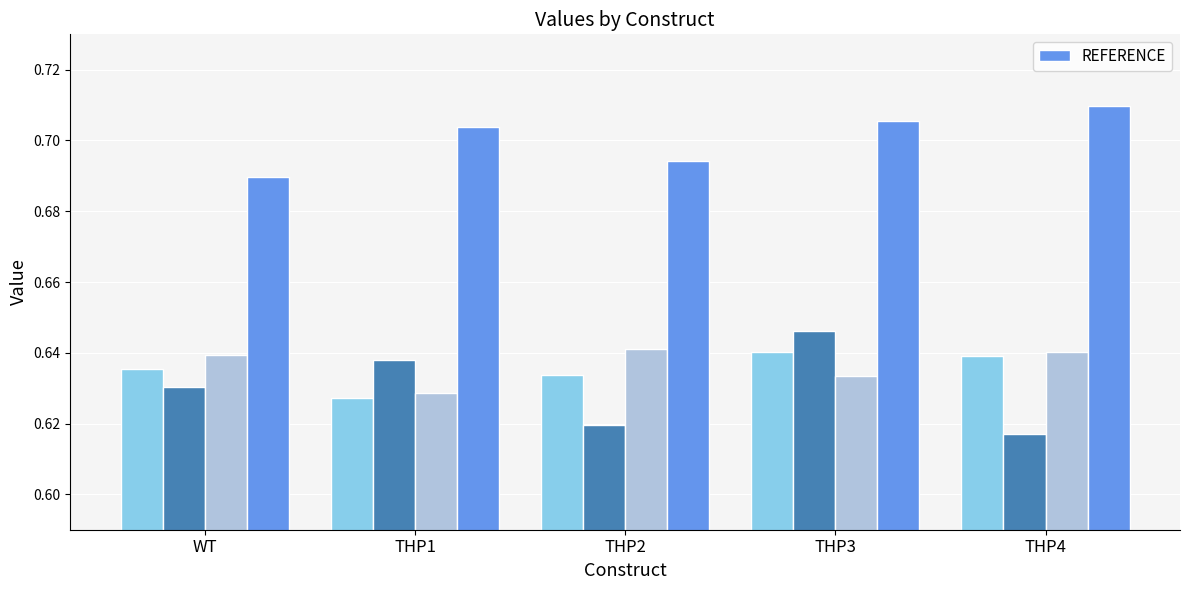

True or false: the data shows 0.2 at WT.

False